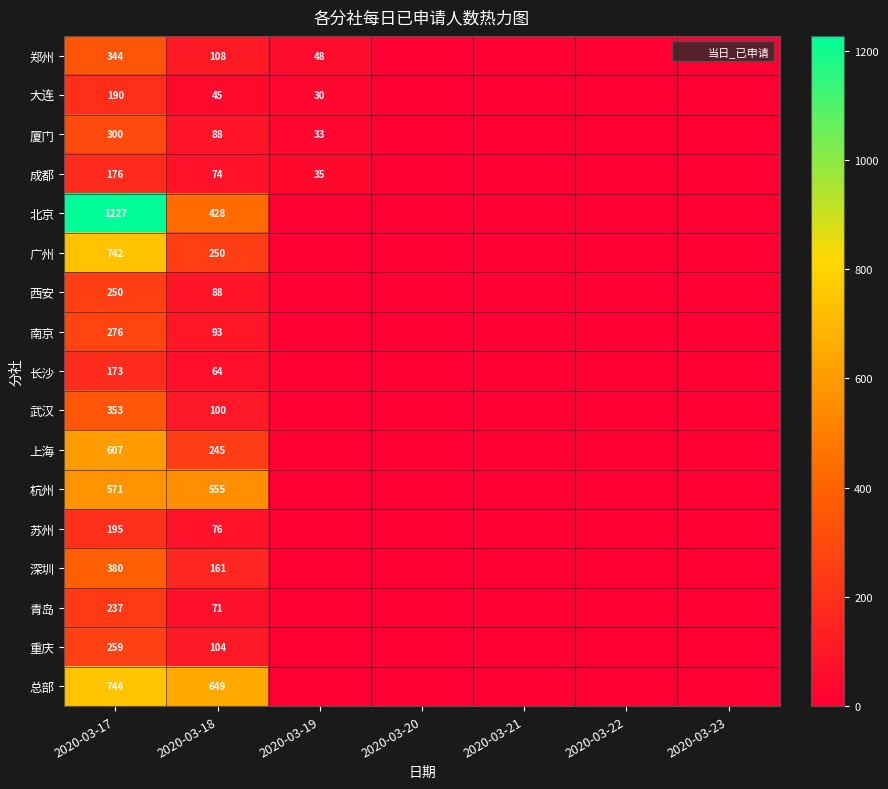

What is the sum of the 上海 values at 2020-03-17 and 2020-03-18?

852